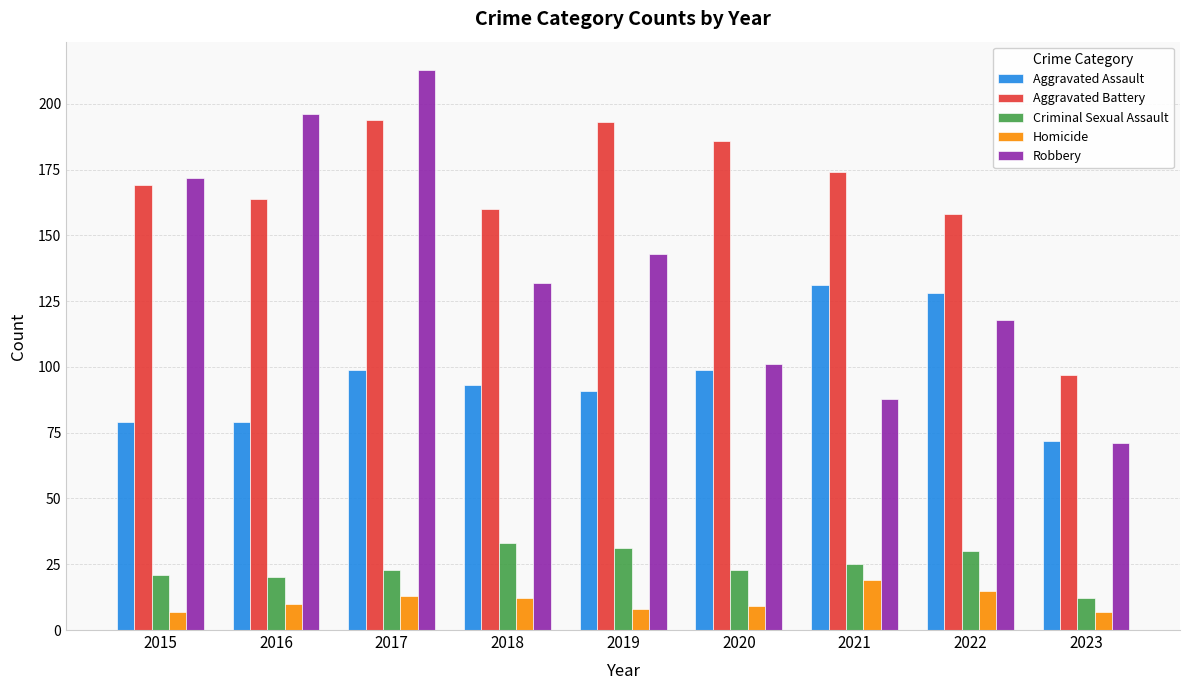

Reading left to right, extract all data points from this chart.

Aggravated Assault: 79	79	99	93	91	99	131	128	72
Aggravated Battery: 169	164	194	160	193	186	174	158	97
Criminal Sexual Assault: 21	20	23	33	31	23	25	30	12
Homicide: 7	10	13	12	8	9	19	15	7
Robbery: 172	196	213	132	143	101	88	118	71